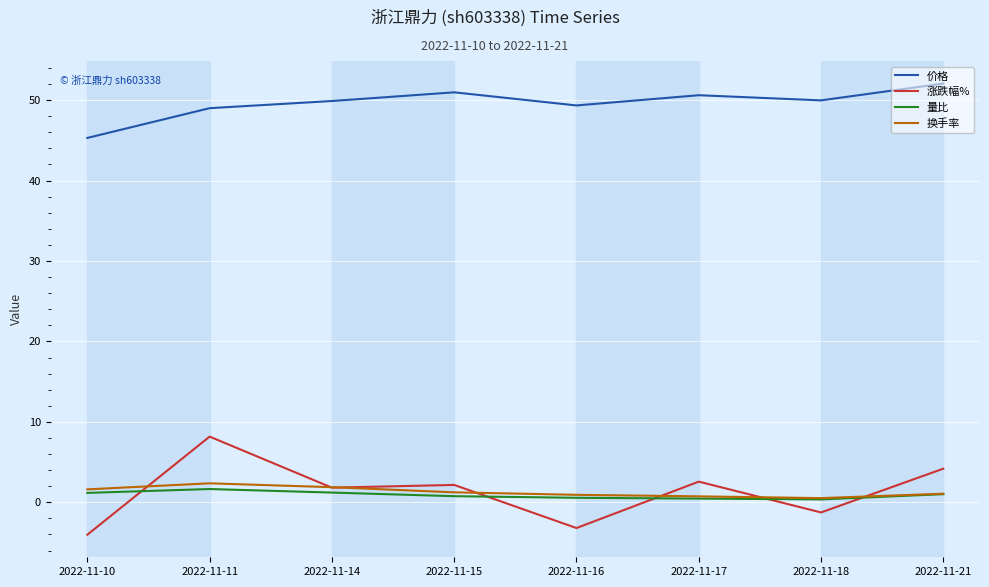

How many categories are shown in the chart?

8